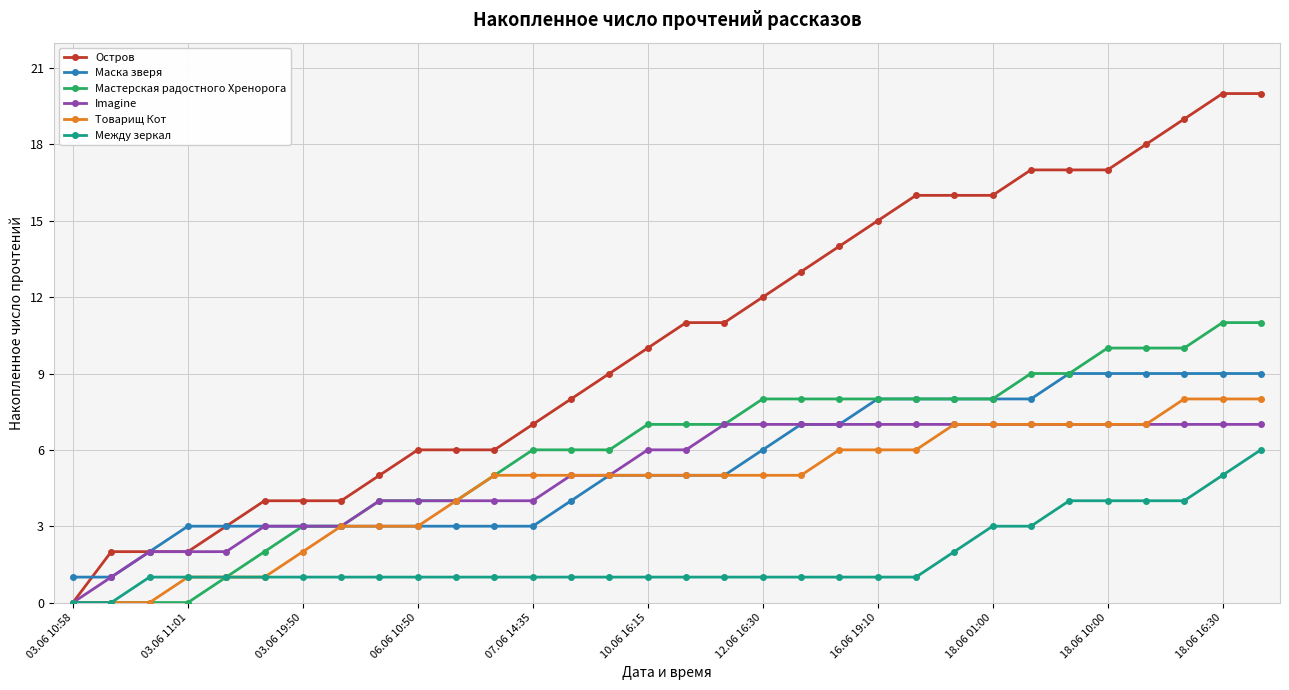

How many lines are shown in the chart?

6